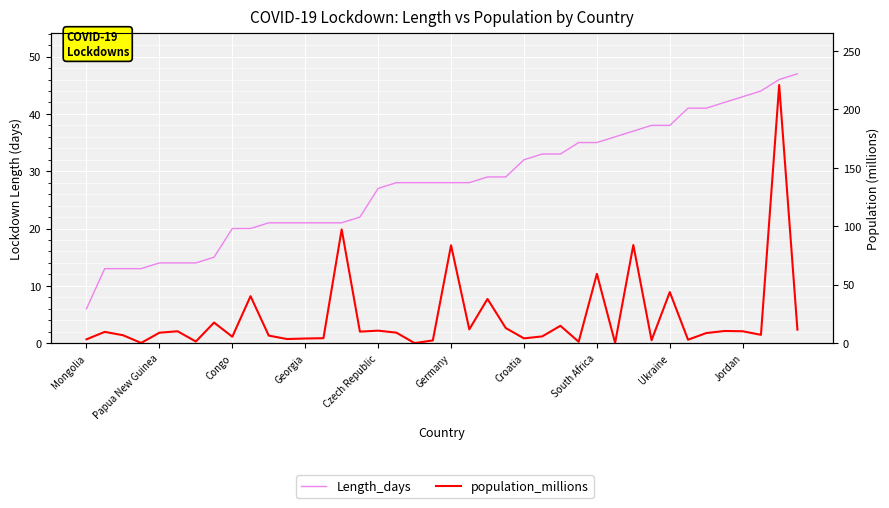

Is it true that Length_days equals 36.0 at 29?

True